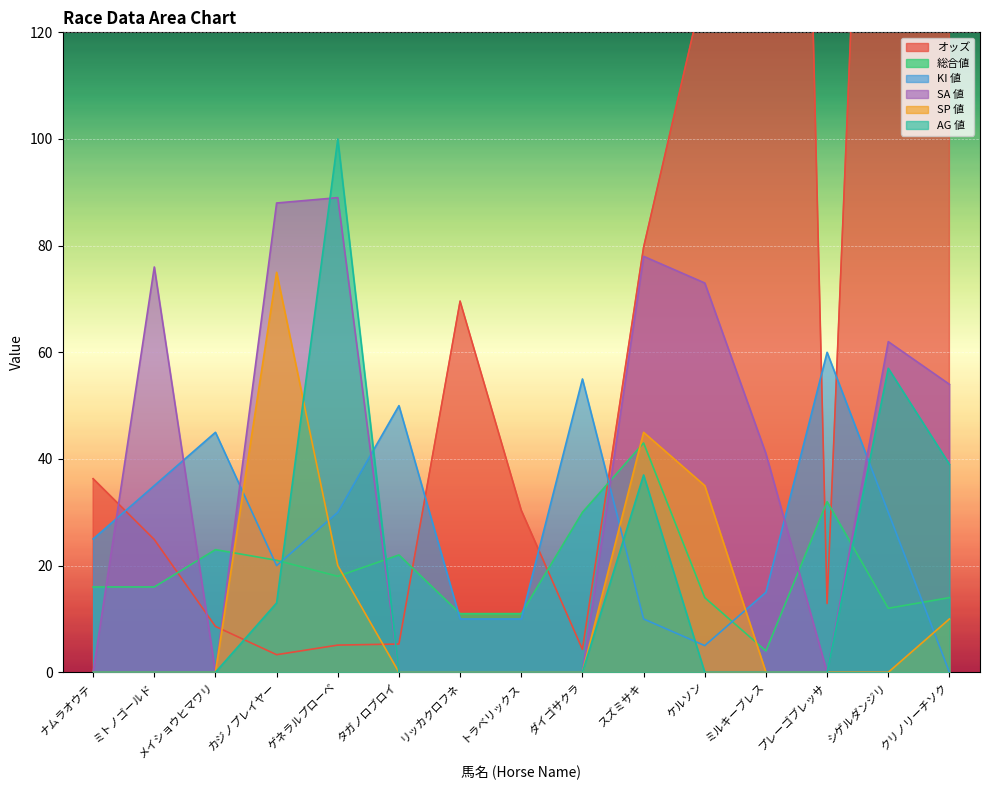

At how many categories does at least one series exceed 451?

1